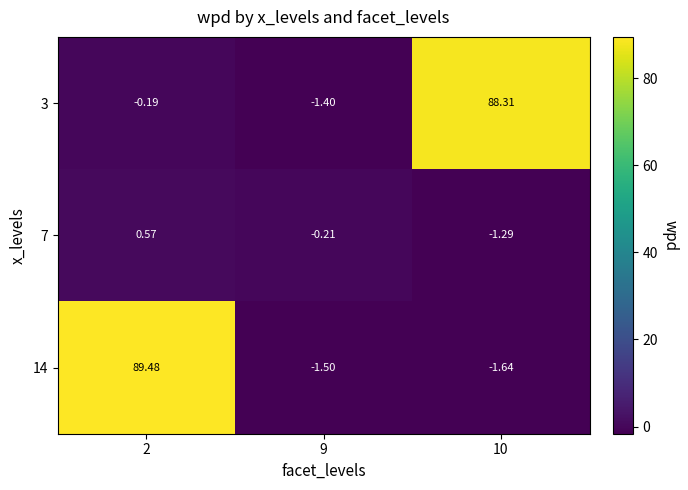

Is the value of 14 at 10 greater than the value of 7 at 9?

No